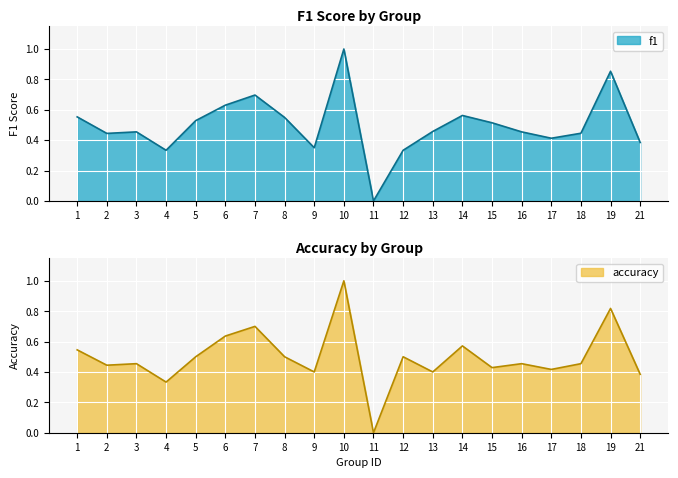

Which category has the highest value in the f1 series?

10